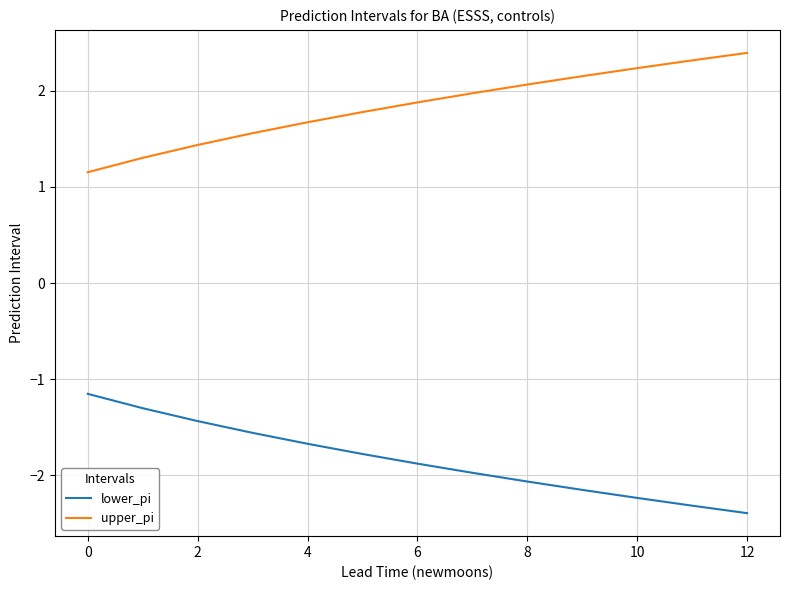

What is the difference between the maximum and minimum values in the lower_pi series?

1.2